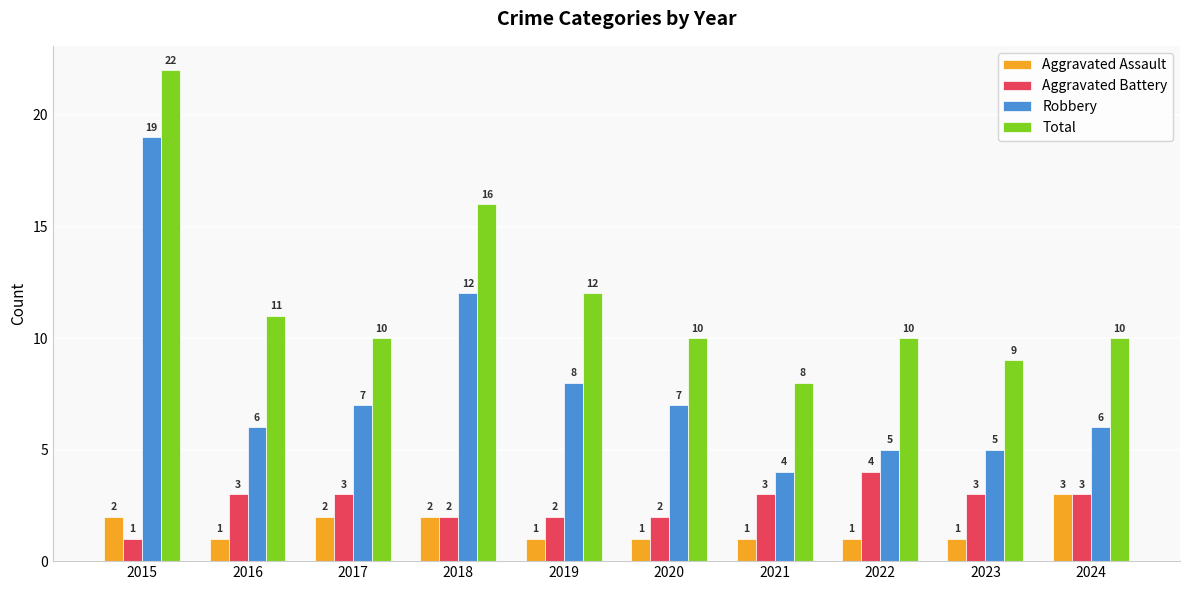

Reading left to right, list all the values displayed in this chart.

Aggravated Assault: 2015=2	2016=1	2017=2	2018=2	2019=1	2020=1	2021=1	2022=1	2023=1	2024=3
Aggravated Battery: 2015=1	2016=3	2017=3	2018=2	2019=2	2020=2	2021=3	2022=4	2023=3	2024=3
Robbery: 2015=19	2016=6	2017=7	2018=12	2019=8	2020=7	2021=4	2022=5	2023=5	2024=6
Total: 2015=22	2016=11	2017=10	2018=16	2019=12	2020=10	2021=8	2022=10	2023=9	2024=10